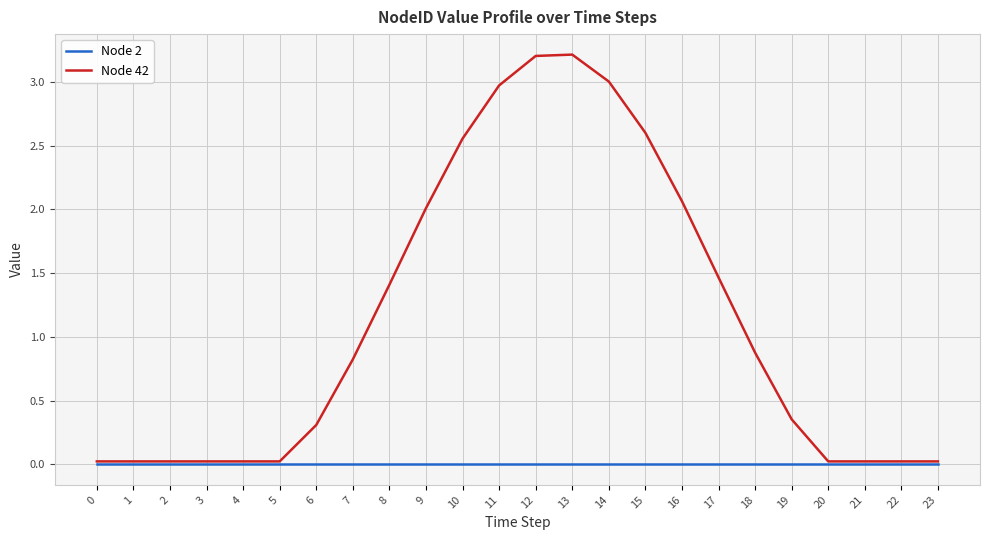

Is the value of Node 2 at 0 greater than the value of Node 42 at 7?

No